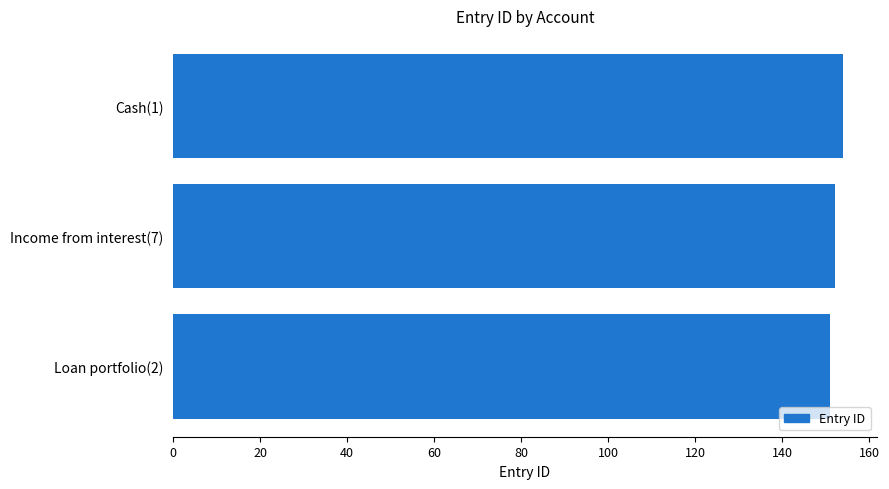

What is the sum of all values?

457